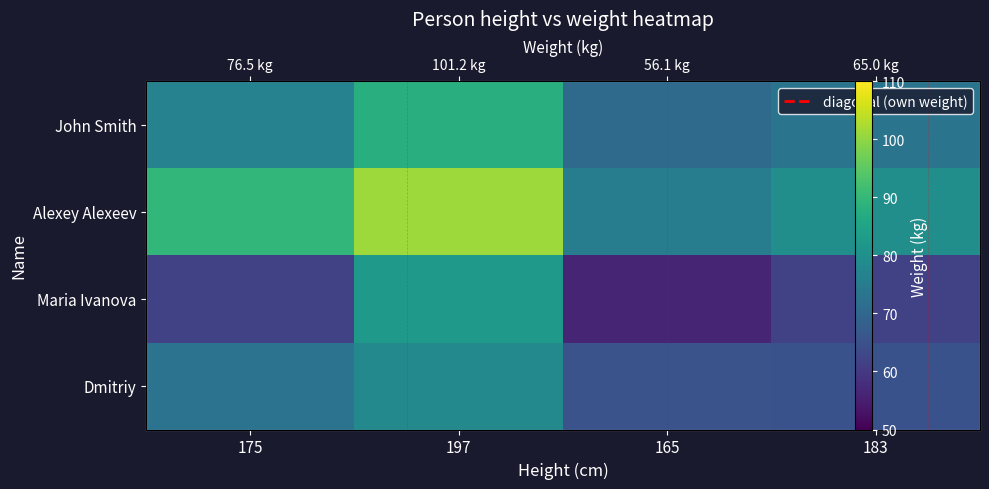

What is the total value across all series at 183?

279.3